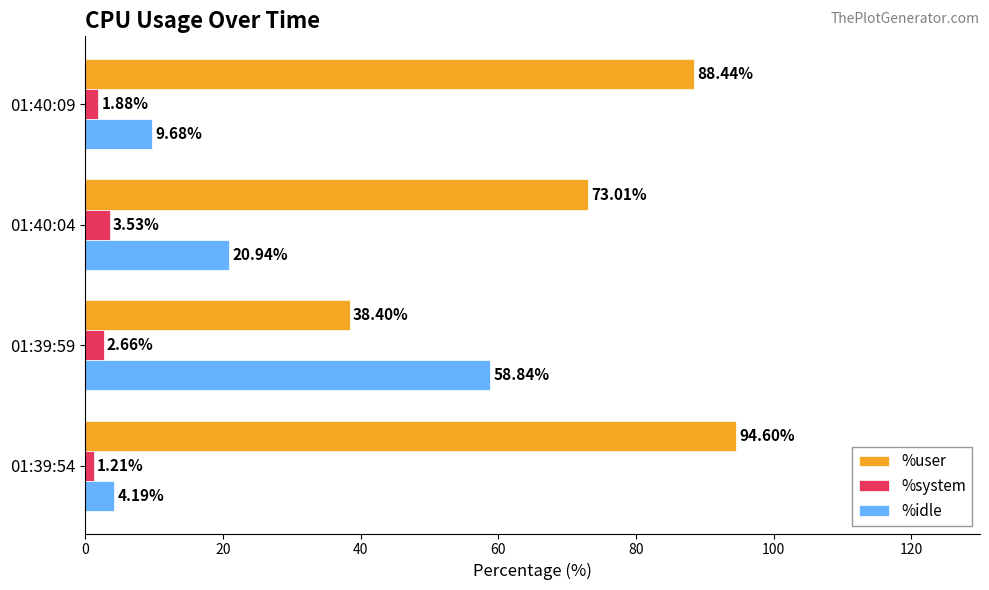

Rank the series at 01:39:54 from highest to lowest value.

%user, %idle, %system